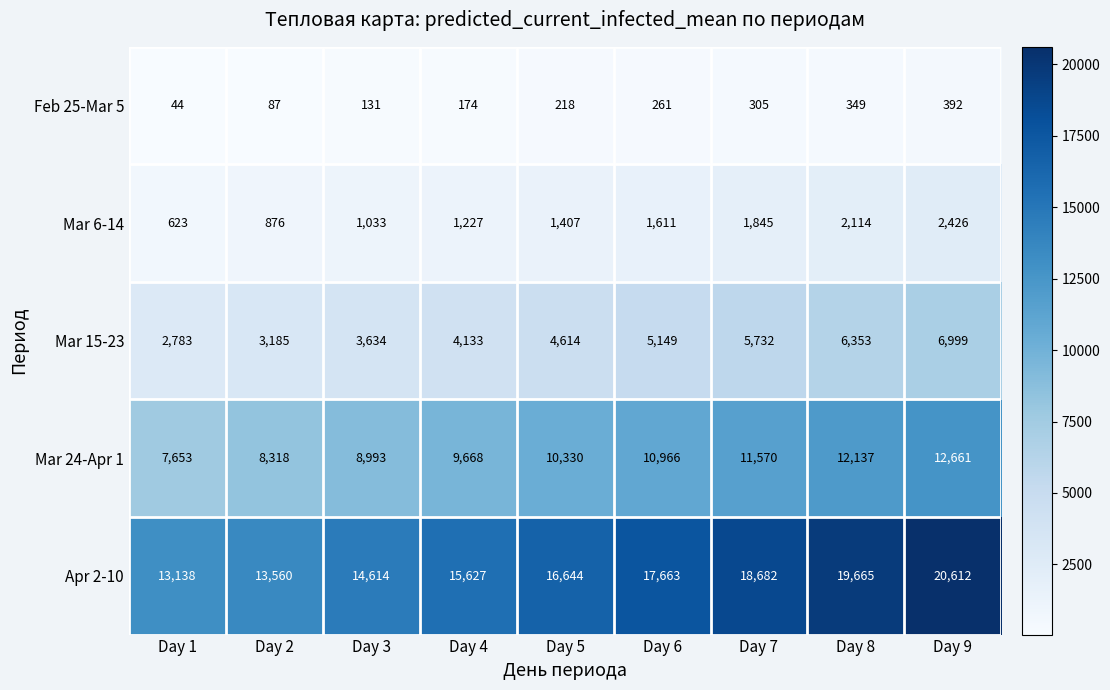

Count the Apr 2-10 values in the range 14614 to 18682.

5